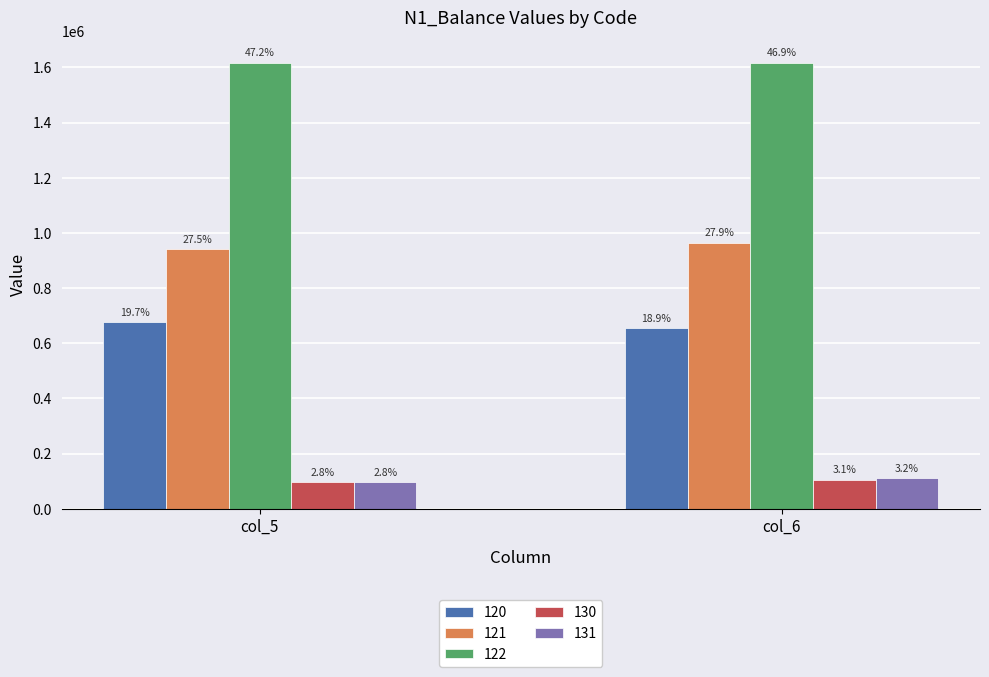

The 122 series shows 2149963 at col_5. True or false?

False